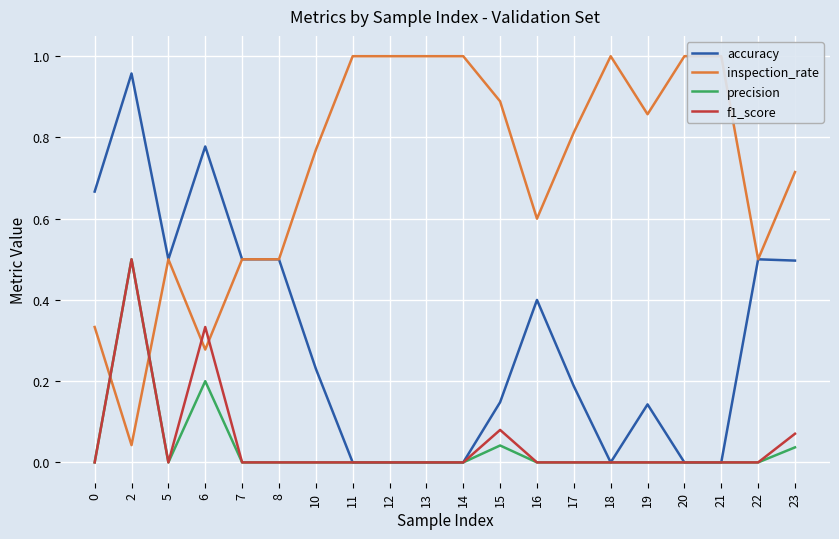

What is the spread (max minus min) of values at 12?

1.0